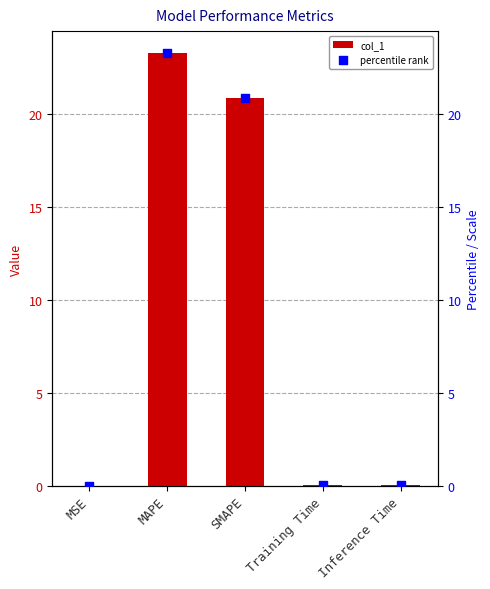

Which series reaches the minimum Y coordinate?

col_1